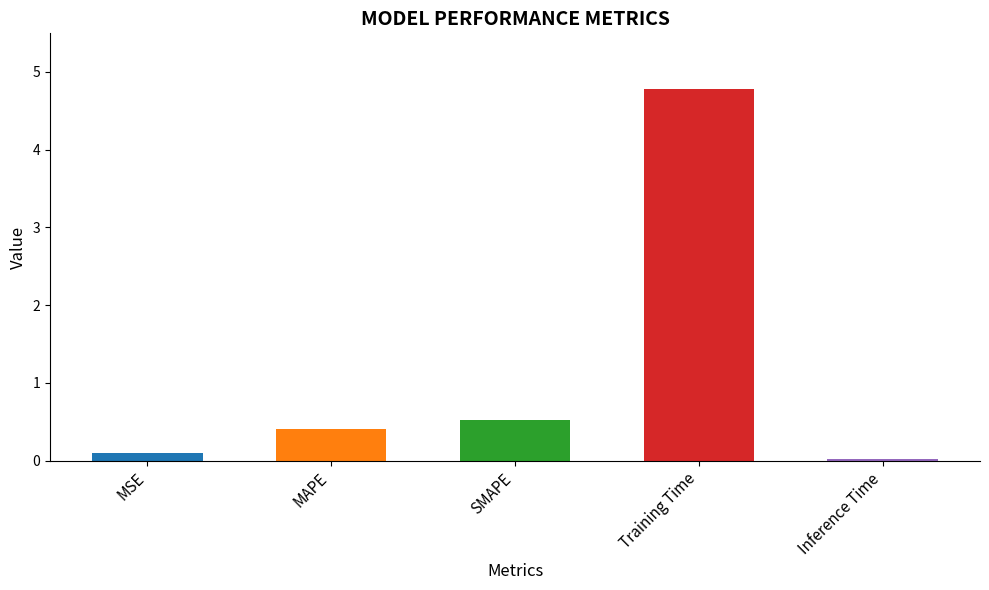

Between MSE and Training Time, which is larger?

Training Time